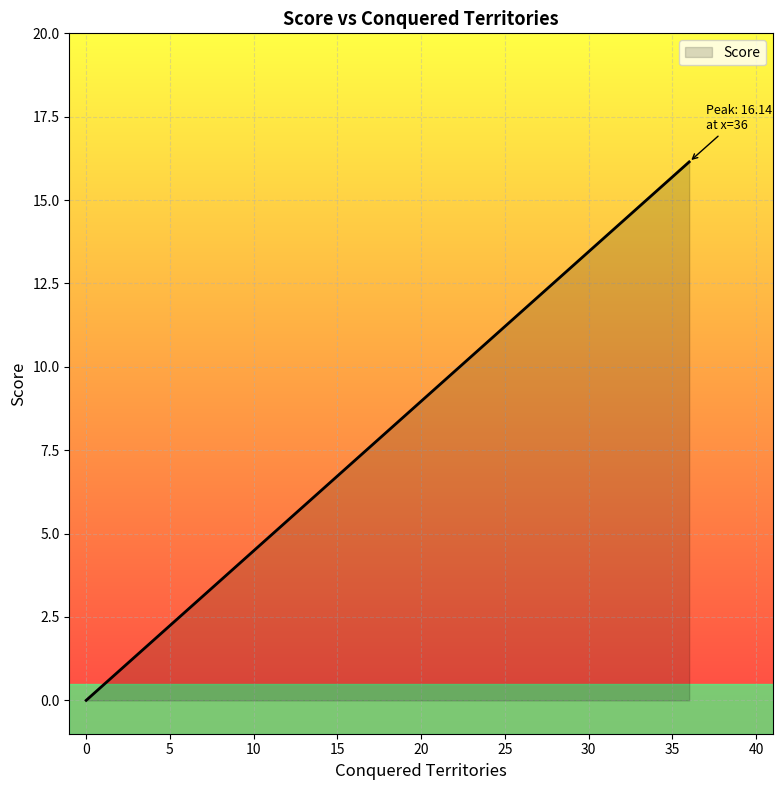

Where is the first local maximum?

36